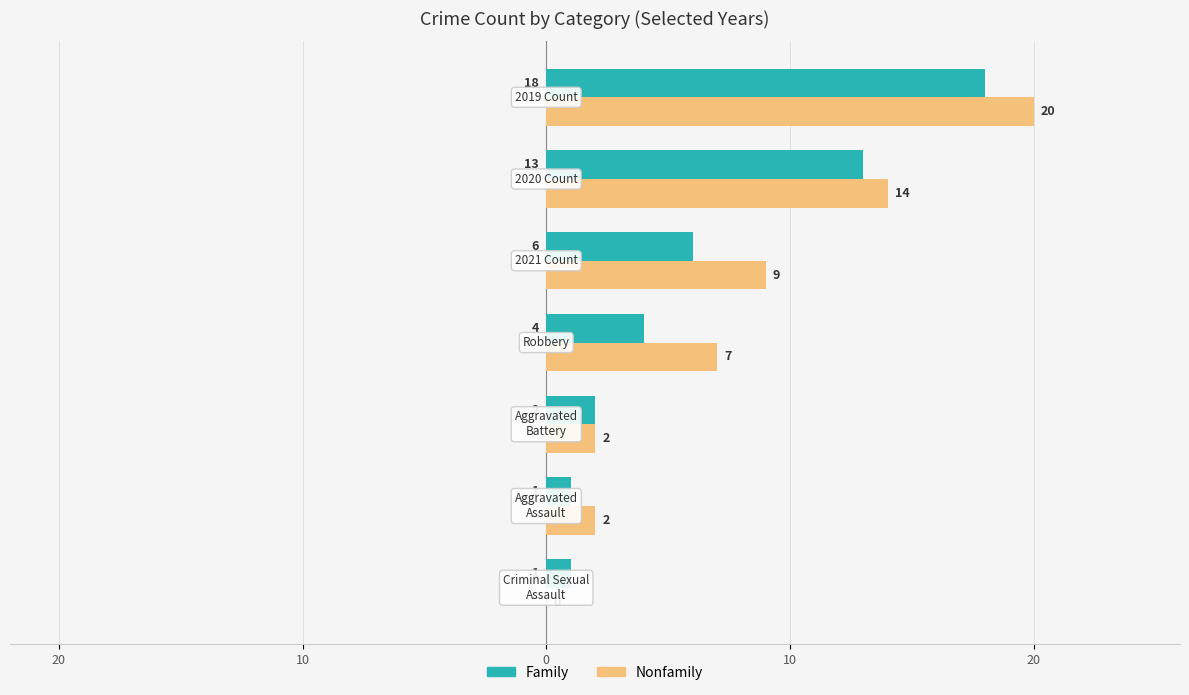

Rank the series by their maximum value, from highest to lowest.

Nonfamily, Family